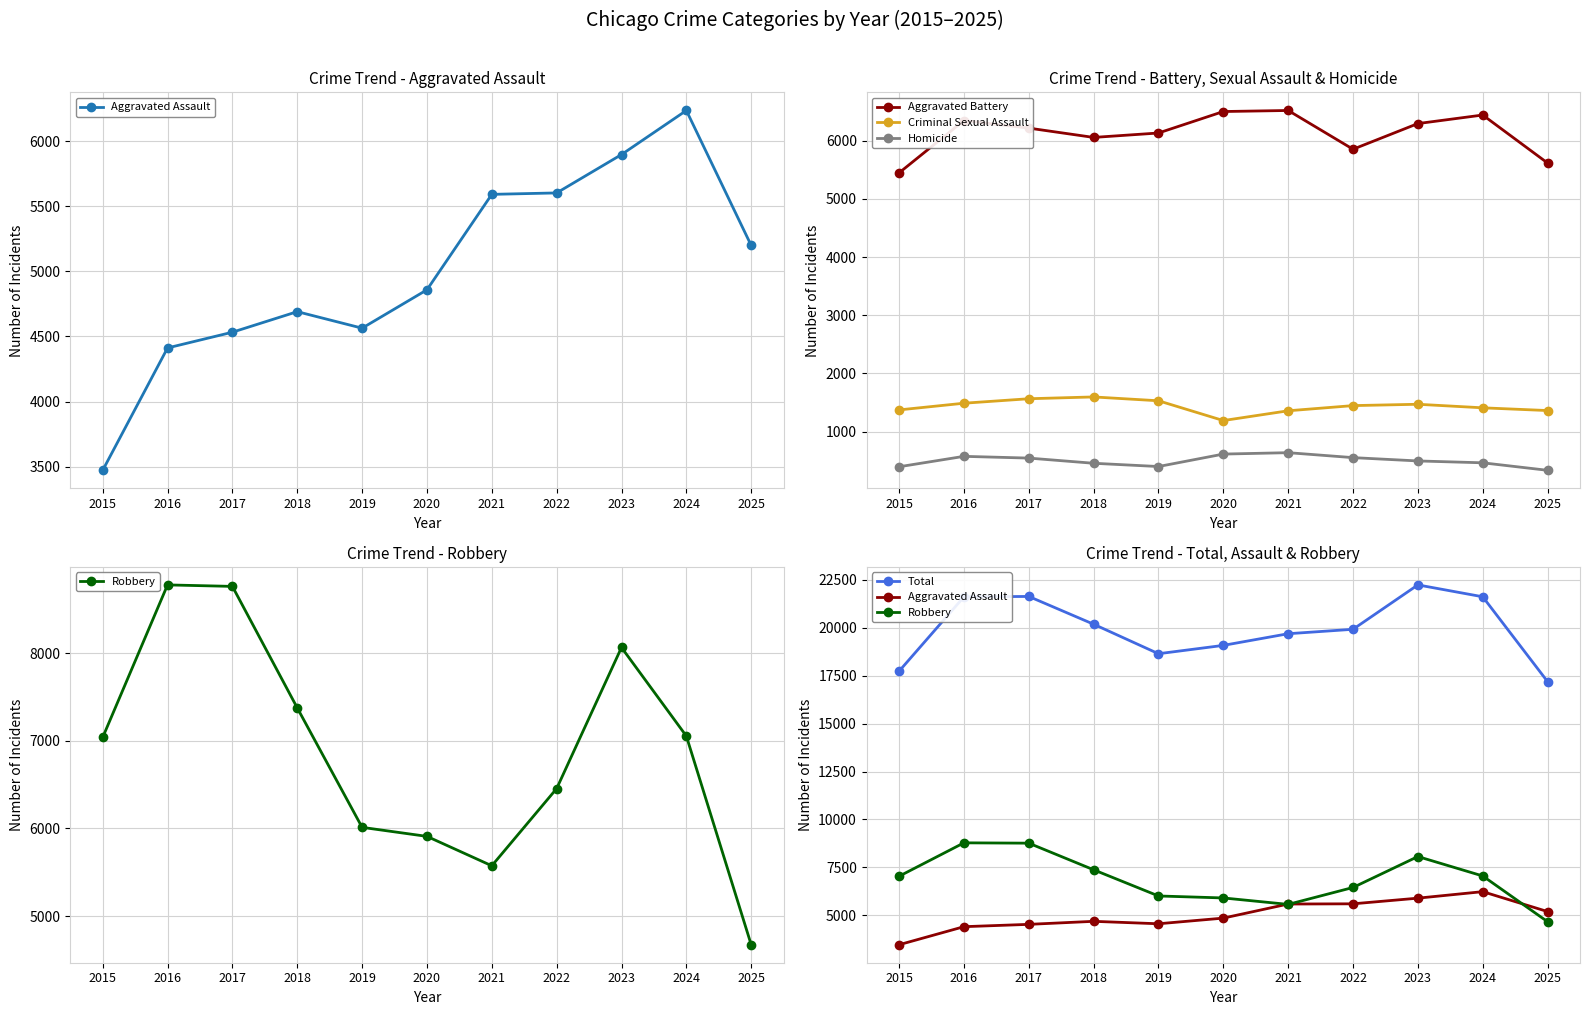

True or false: Homicide has a value of 639 at 2021.

True